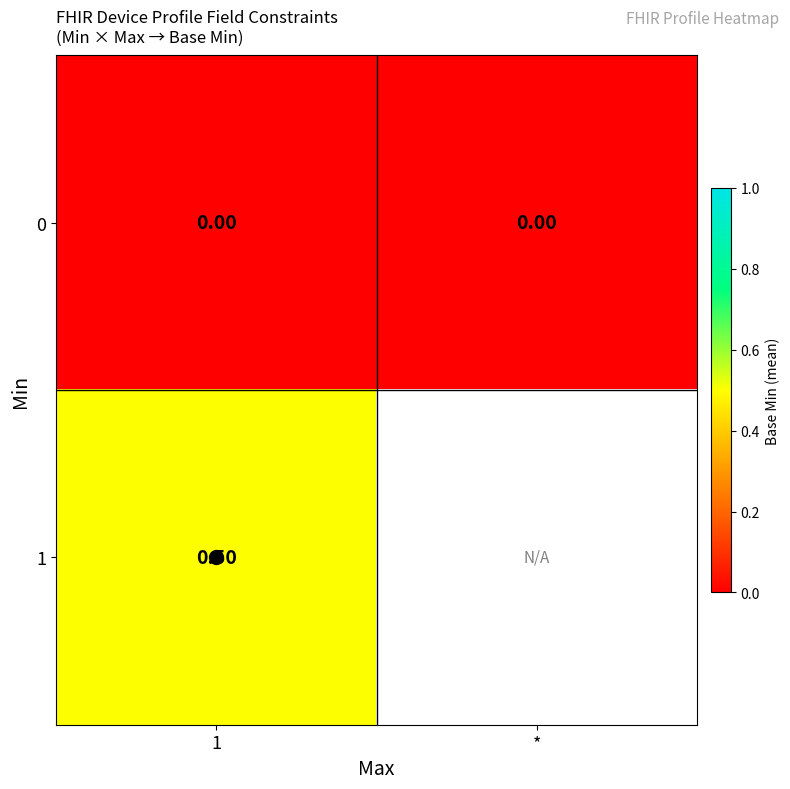

Between 1 and *, which is larger?

1